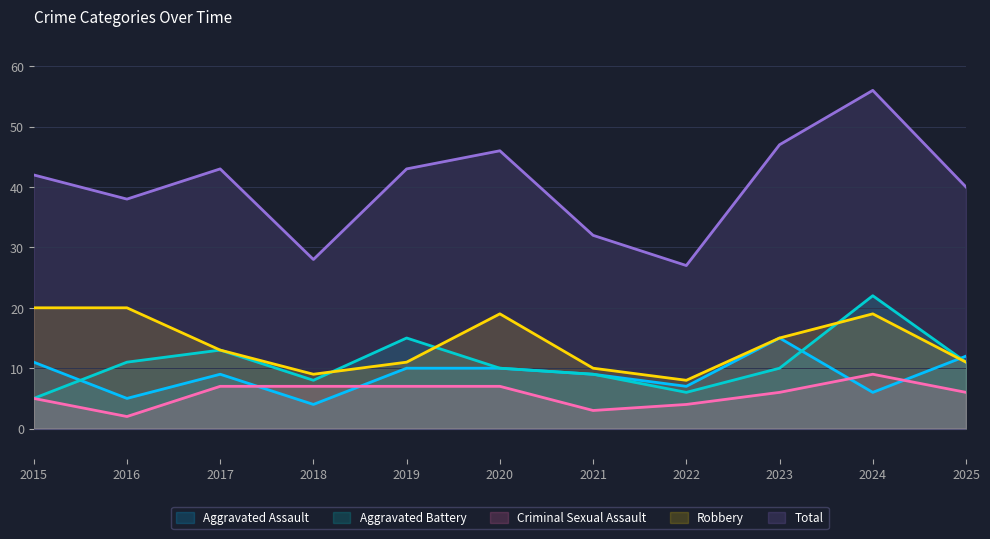

True or false: Aggravated Battery and Total cross at least once.

False